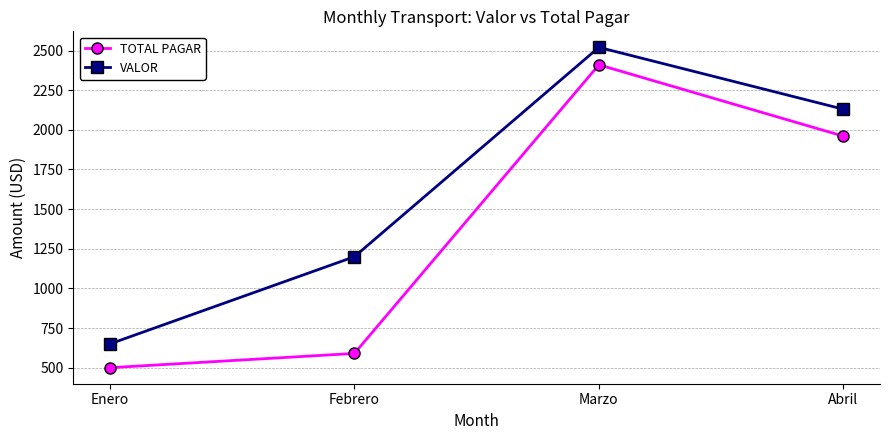

How many distinct data groups are displayed?

2